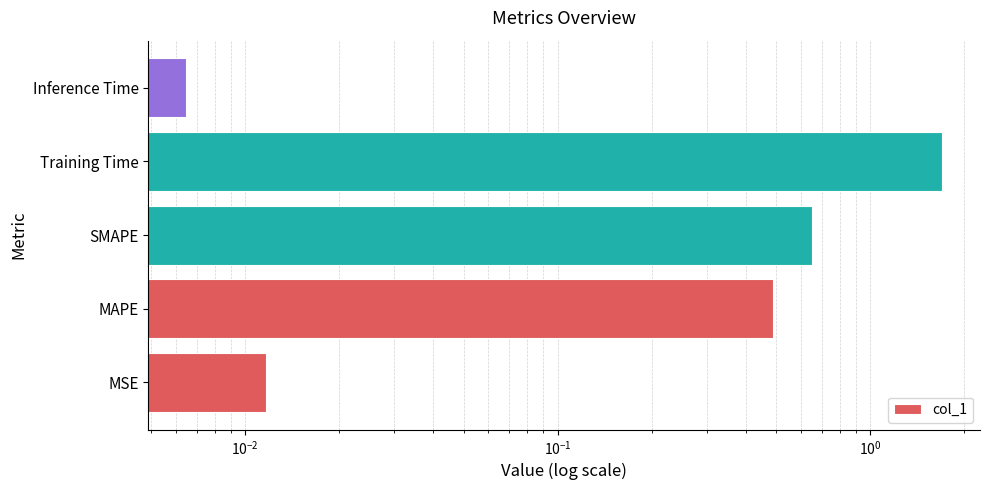

Reading left to right, what are all the values shown in this chart?

0.0	0.5	0.6	1.7	0.0